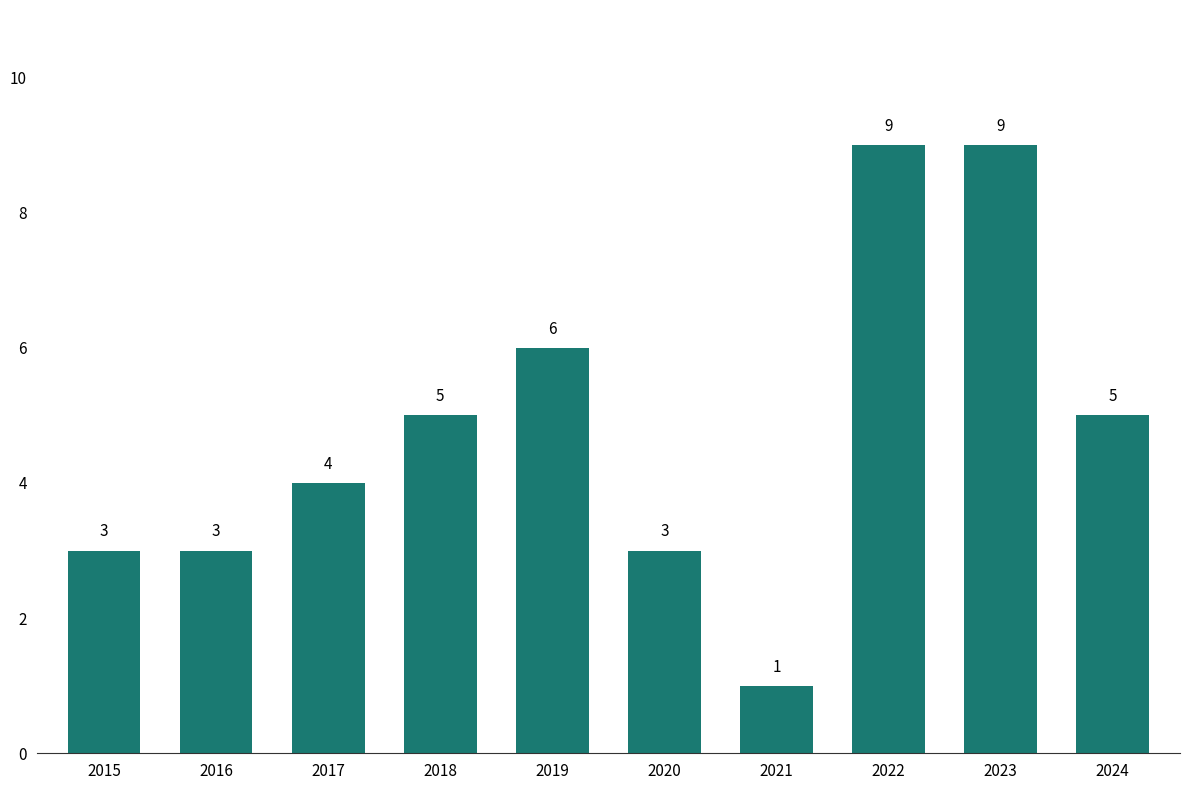

Which category has the lowest value across all series?

2021